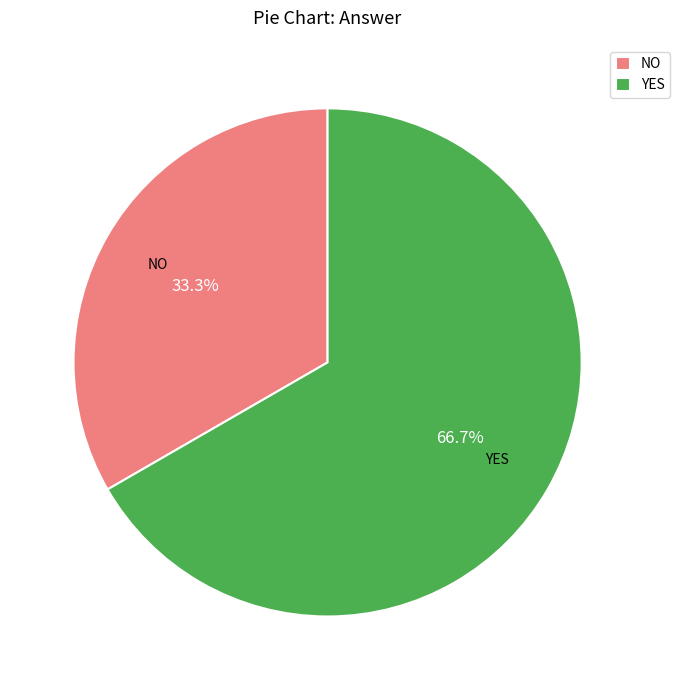

To the nearest percent, what is the difference between the largest and smallest slice percentages?

33%